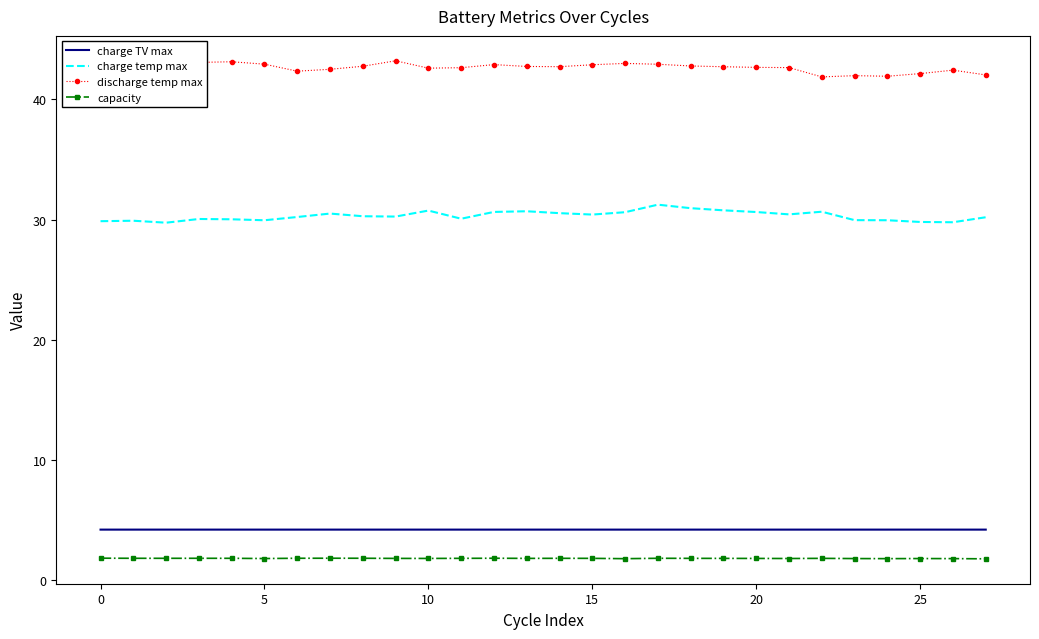

What are all the series names shown in the legend?

charge TV max, charge temp max, discharge temp max, capacity